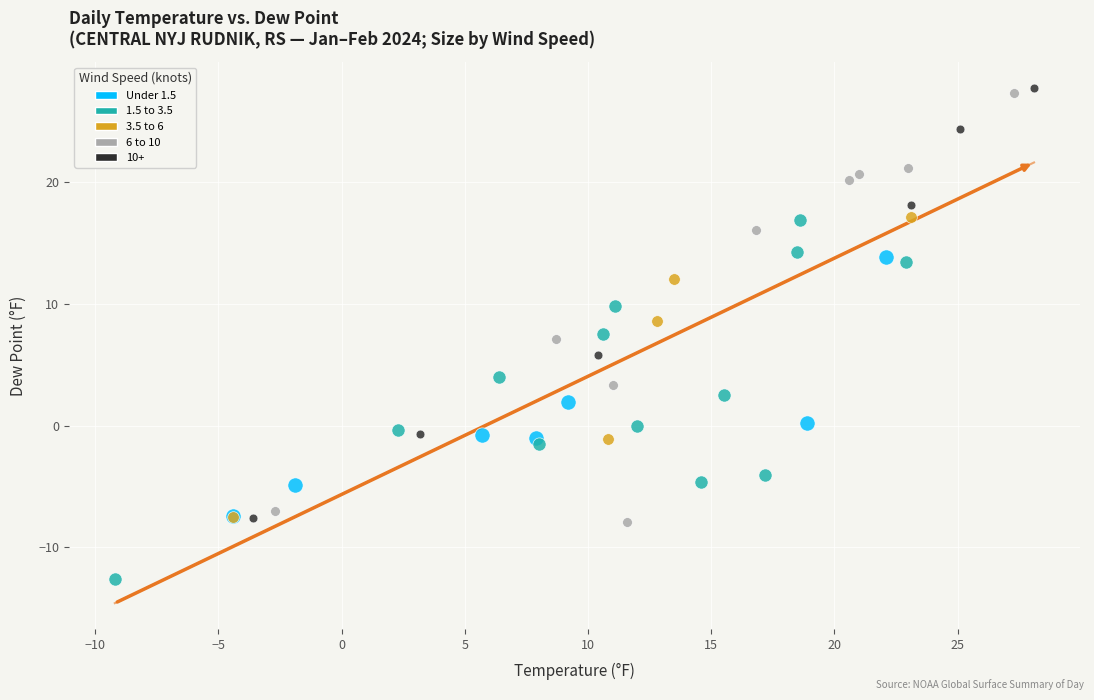

Which series contains the lowest Y value?

1.5 to 3.5